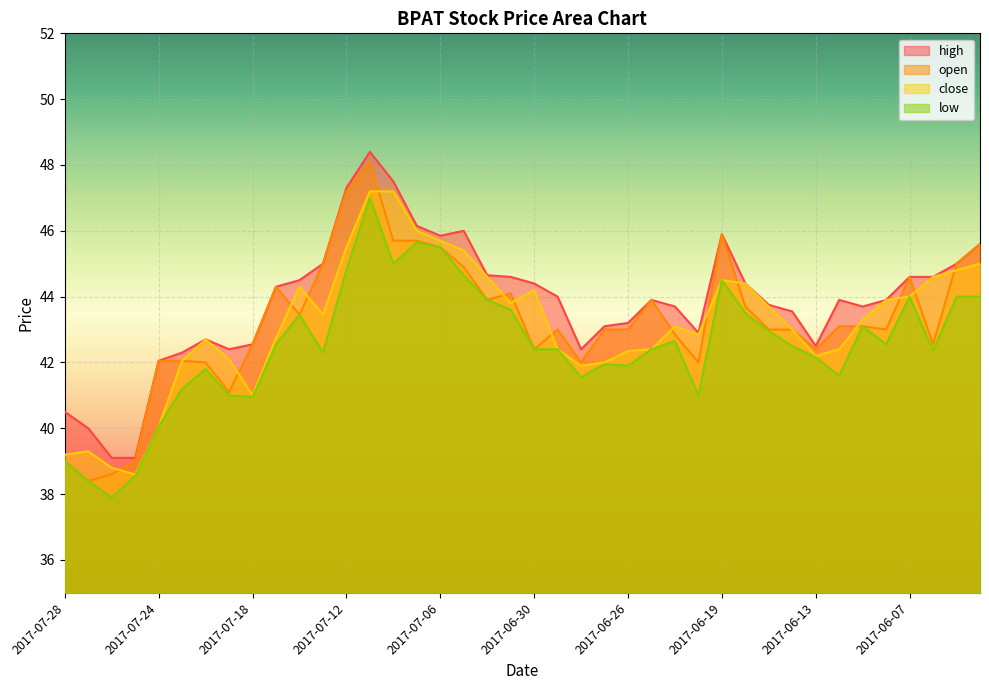

Where is open nearest to the value 43?

2017-06-29